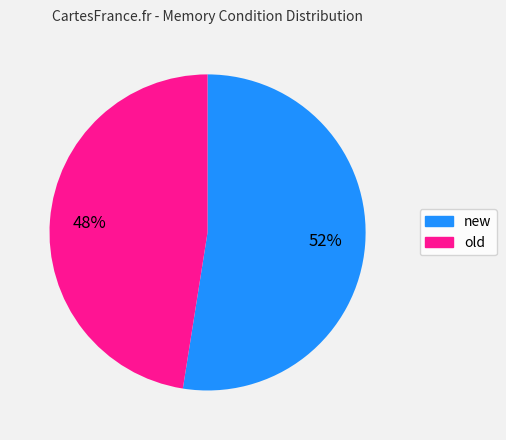

Rank the categories by value from highest to lowest.

new, old